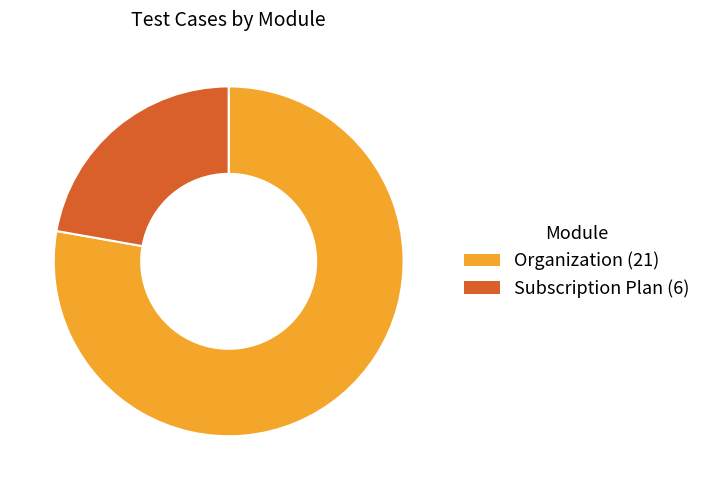

Rank the categories by value from highest to lowest.

Organization, Subscription Plan